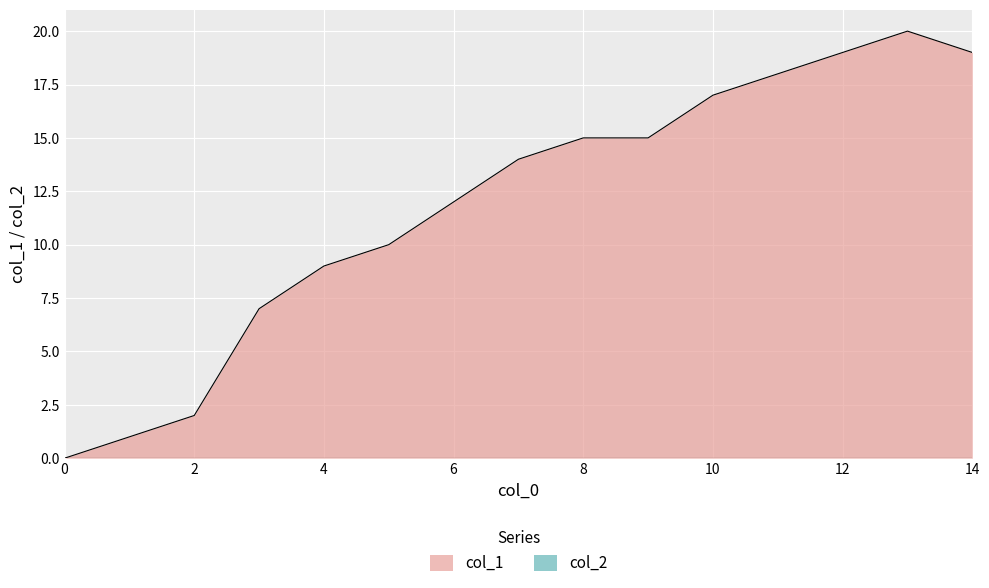

The col_1 series shows 3 at 4. True or false?

False